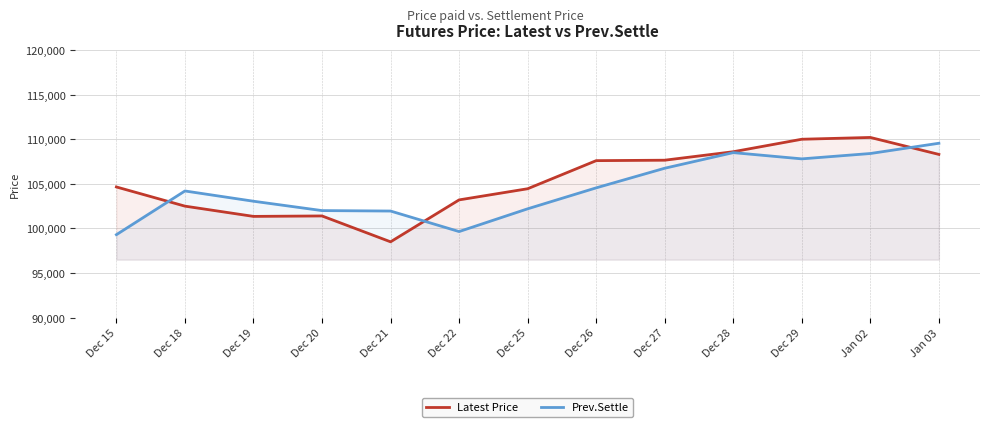

What is the value of the Latest Price point at the 1st from the left?

104650